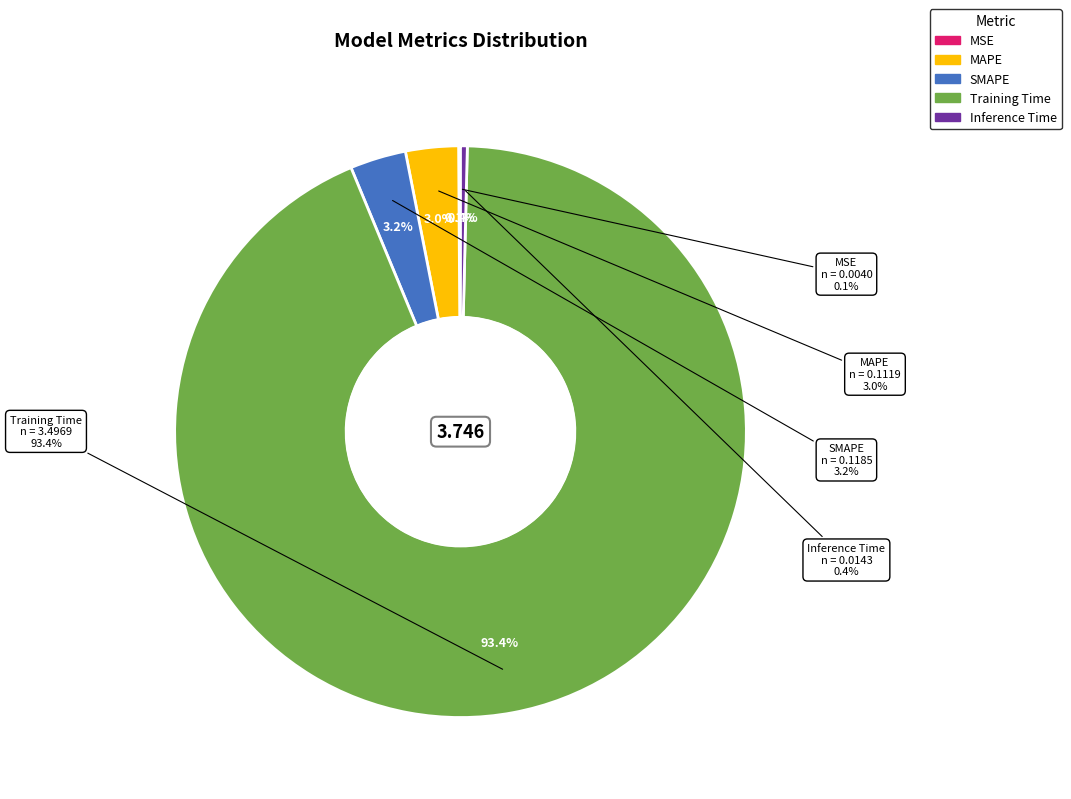

To the nearest percent, what is the difference between the SMAPE and Inference Time slice percentages?

3%